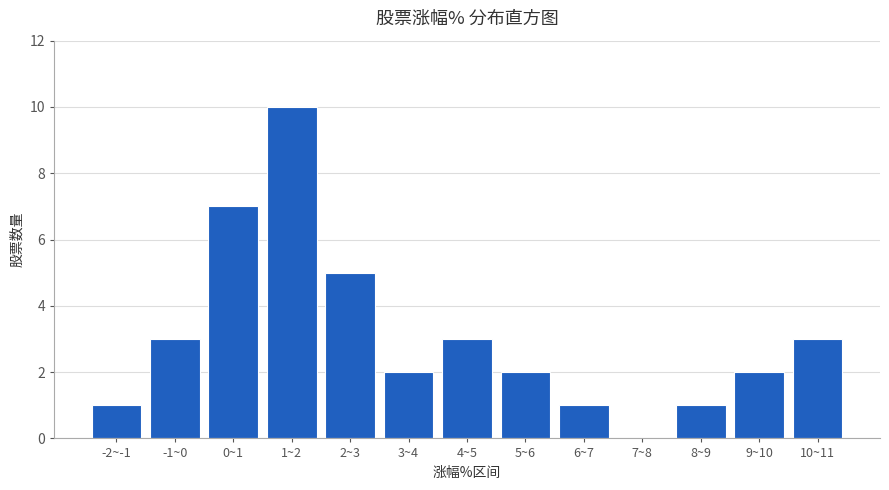

Reading right to left, extract all data points from this chart.

10~11=3	9~10=2	8~9=1	7~8=0	6~7=1	5~6=2	4~5=3	3~4=2	2~3=5	1~2=10	0~1=7	-1~0=3	-2~-1=1